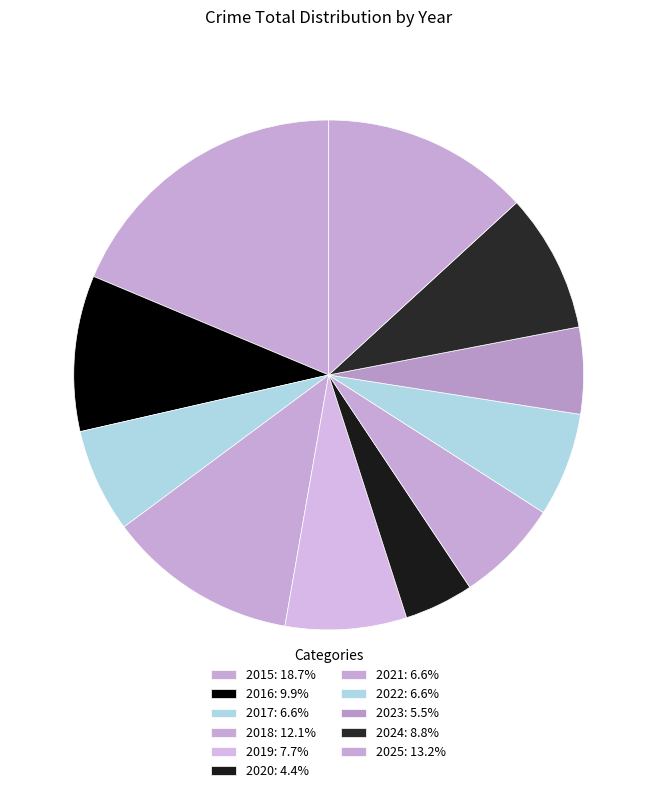

To the nearest percent, what is the difference between the largest and smallest slice percentages?

14%